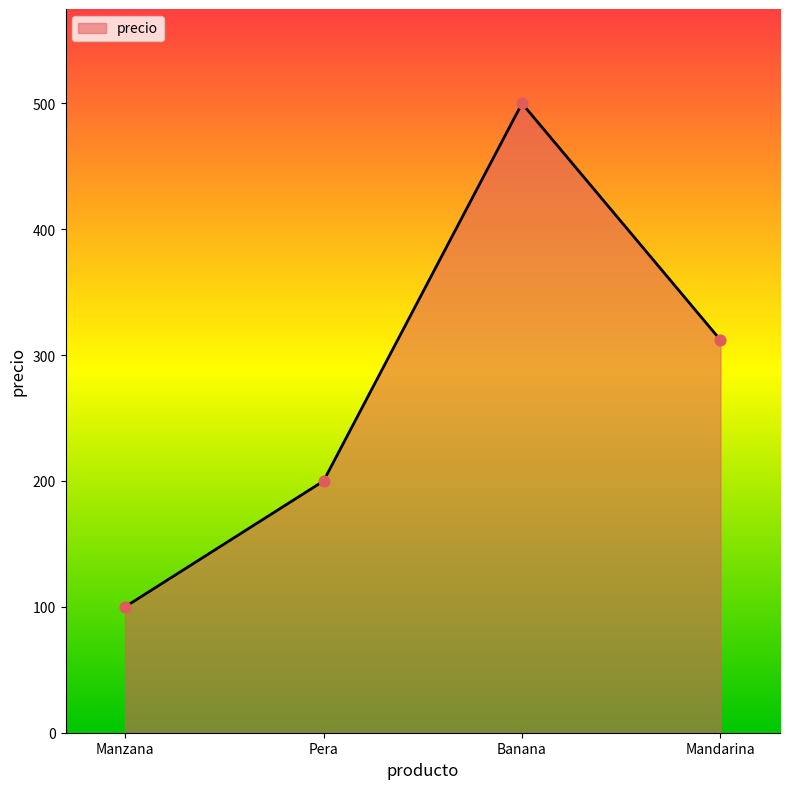

Approximately how many times larger is the value at Banana compared to Manzana?

5.0